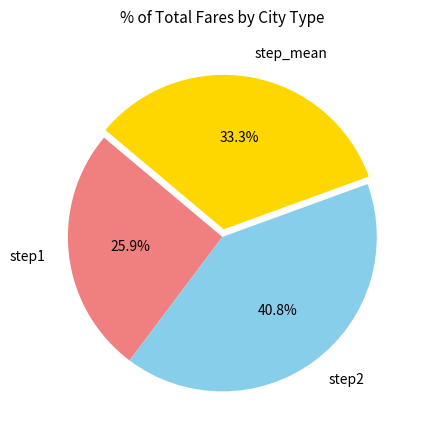

To the nearest percent, what percentage of the pie is step_mean?

33%